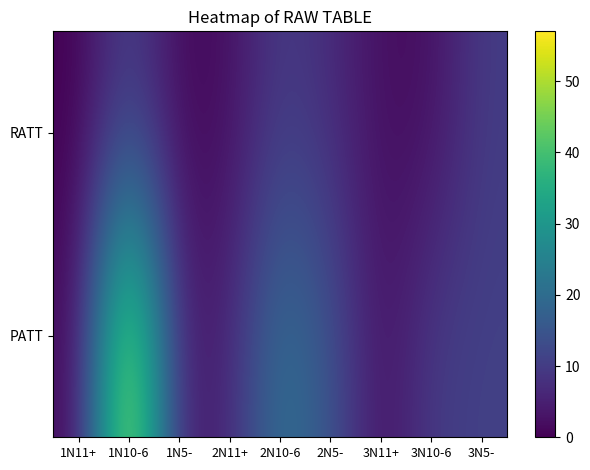

What is the total value across all series at 3N5-?

21